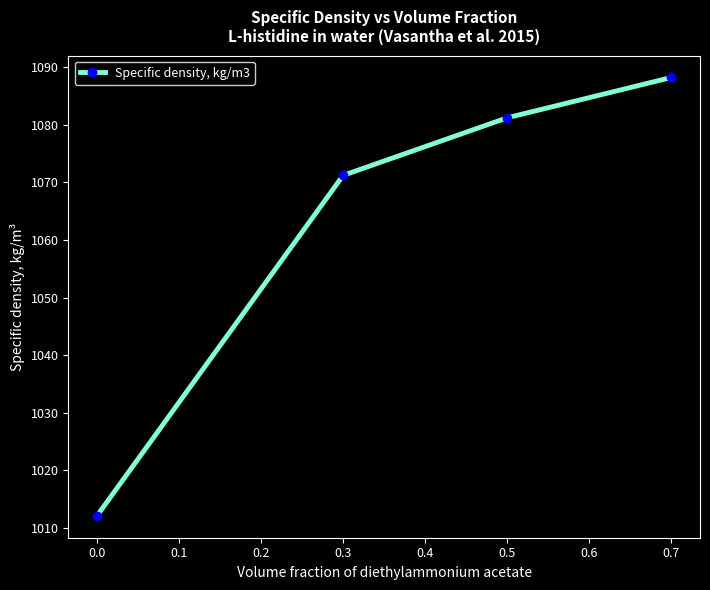

What is the change in value from 0.0 to 0.5?

+69.1